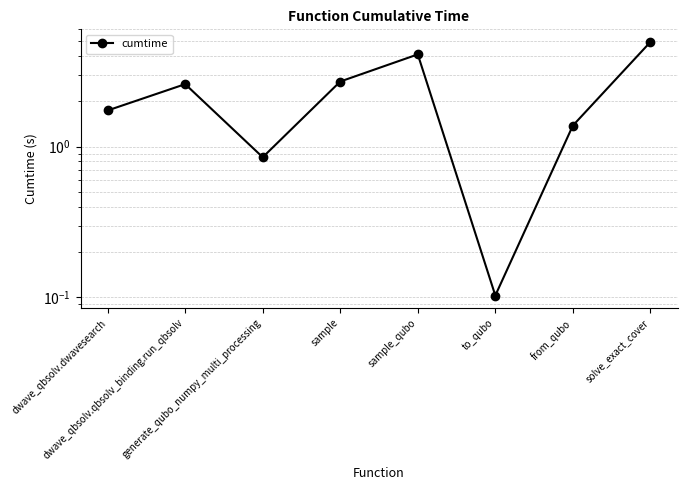

Rank the categories by value from lowest to highest.

to_qubo, generate_qubo_numpy_multi_processing, from_qubo, dwave_qbsolv.dwavesearch, dwave_qbsolv.qbsolv_binding.run_qbsolv, sample, sample_qubo, solve_exact_cover